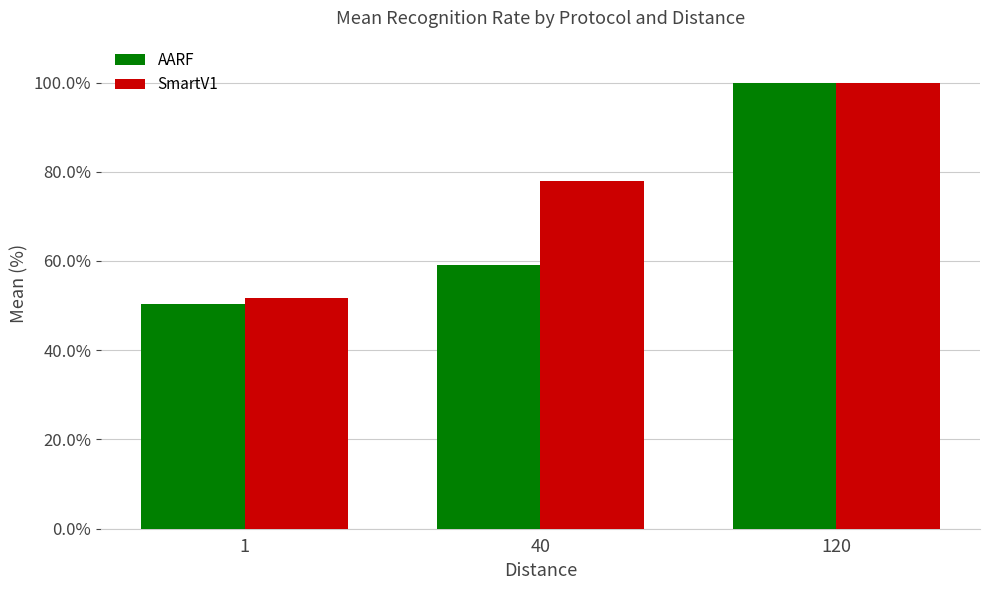

What is the total value across all series at 1?

102.2